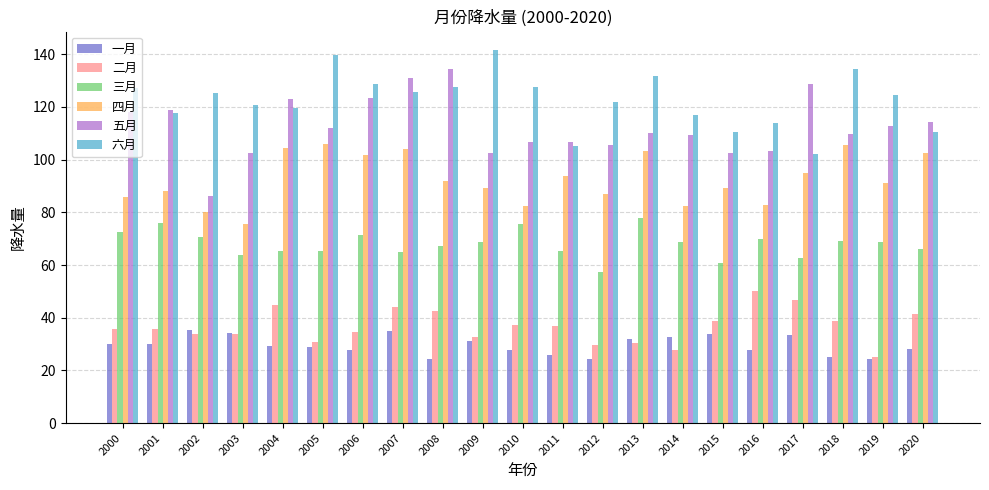

Which series changed the most between 2002 and 2017?

五月